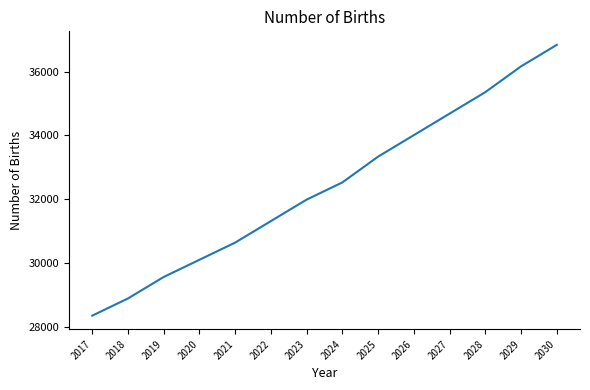

What is the greatest value displayed?

36833.3